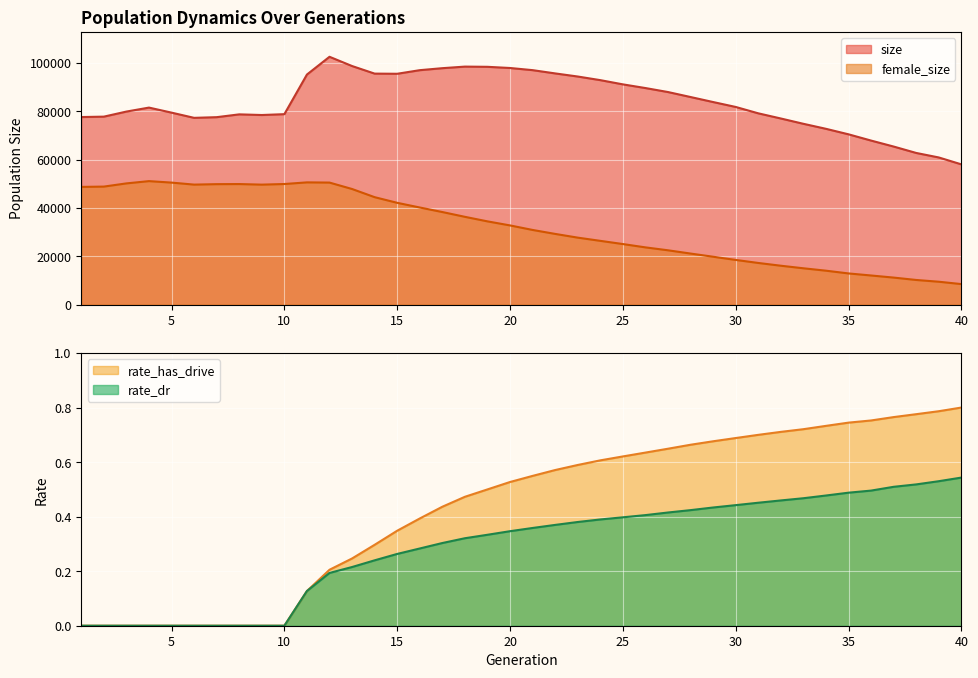

Where is the first local maximum for size?

4